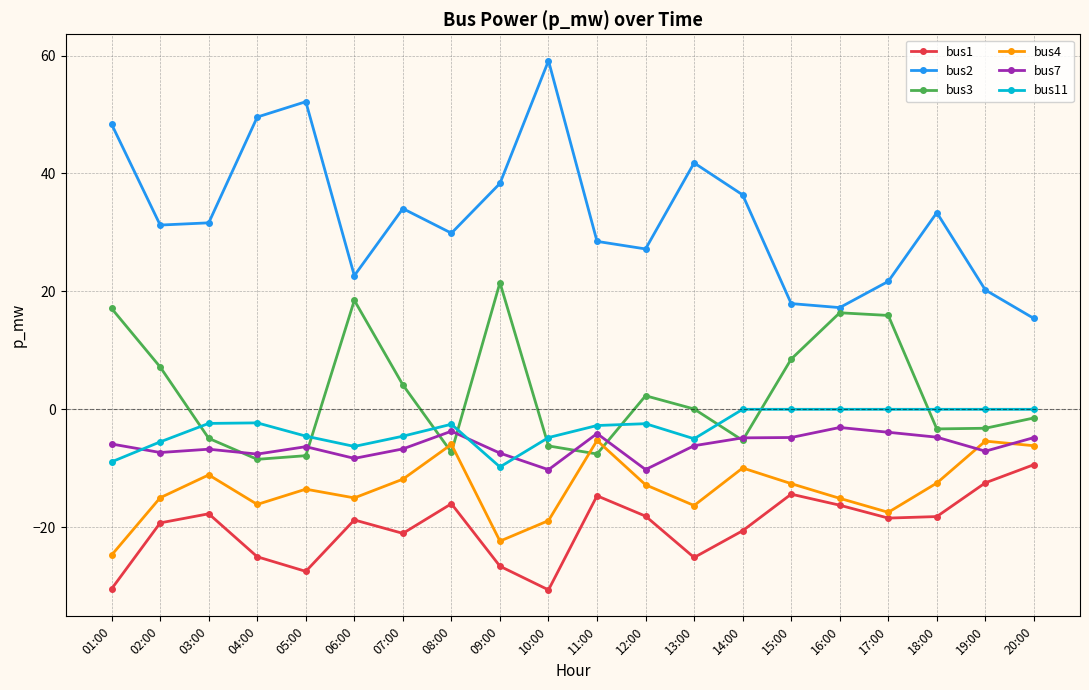

What is the difference between the second highest and second lowest values in the bus2 series?

34.9